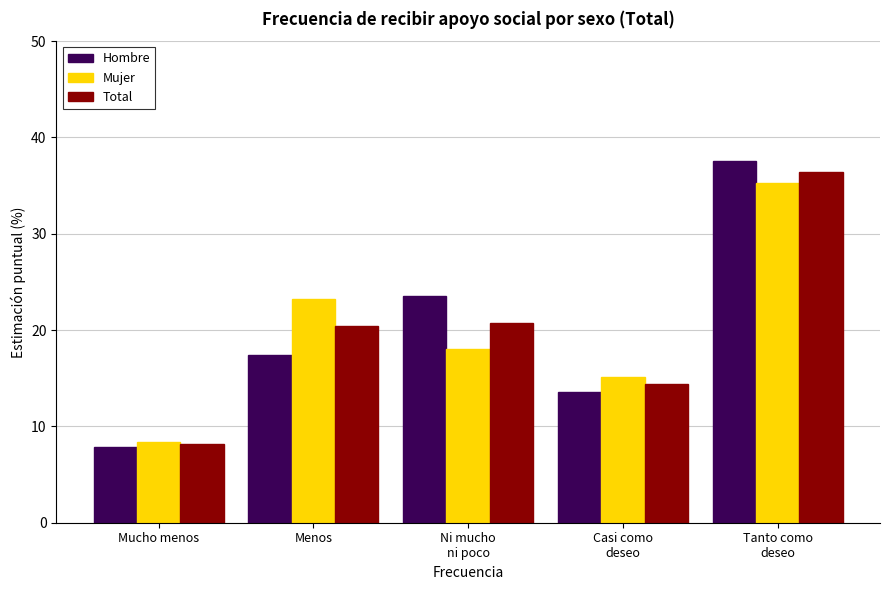

What is the total value across all series at Tanto como
deseo?

109.2